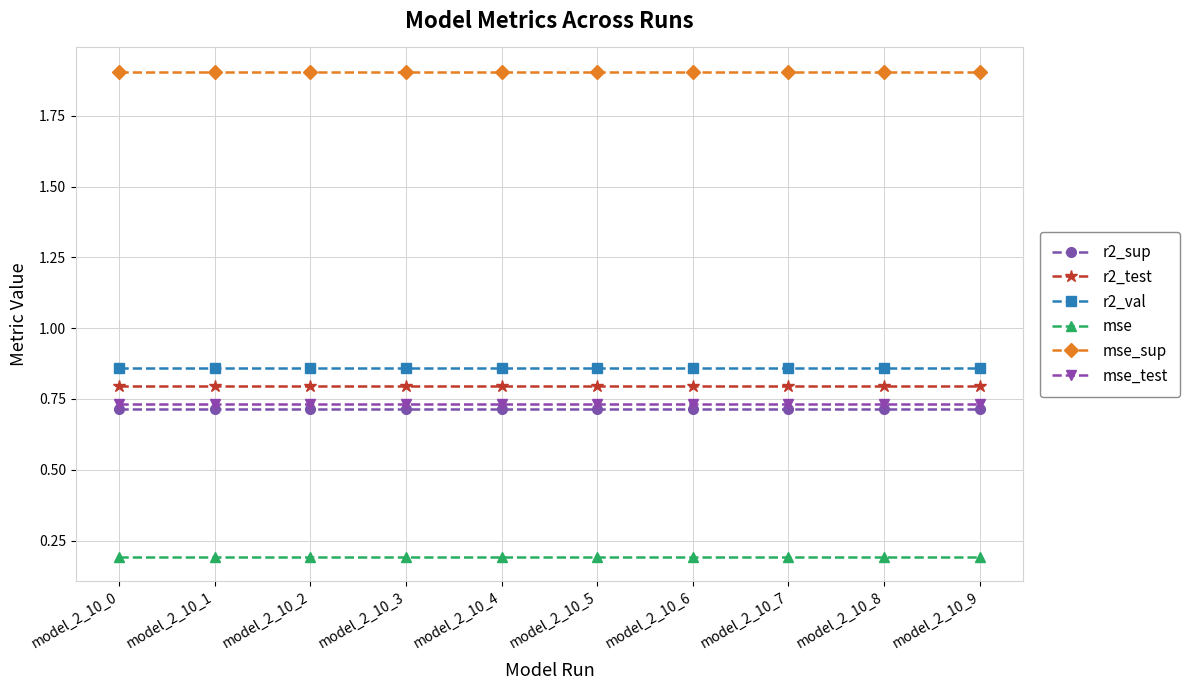

What are all the series names shown in the legend?

r2_sup, r2_test, r2_val, mse, mse_sup, mse_test